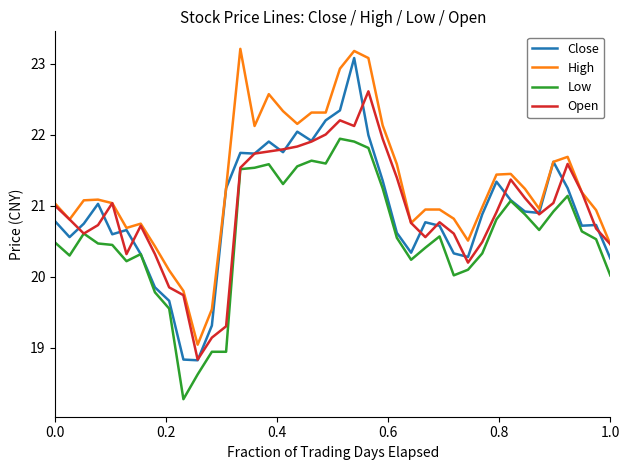

What is the greatest value displayed?

23.2